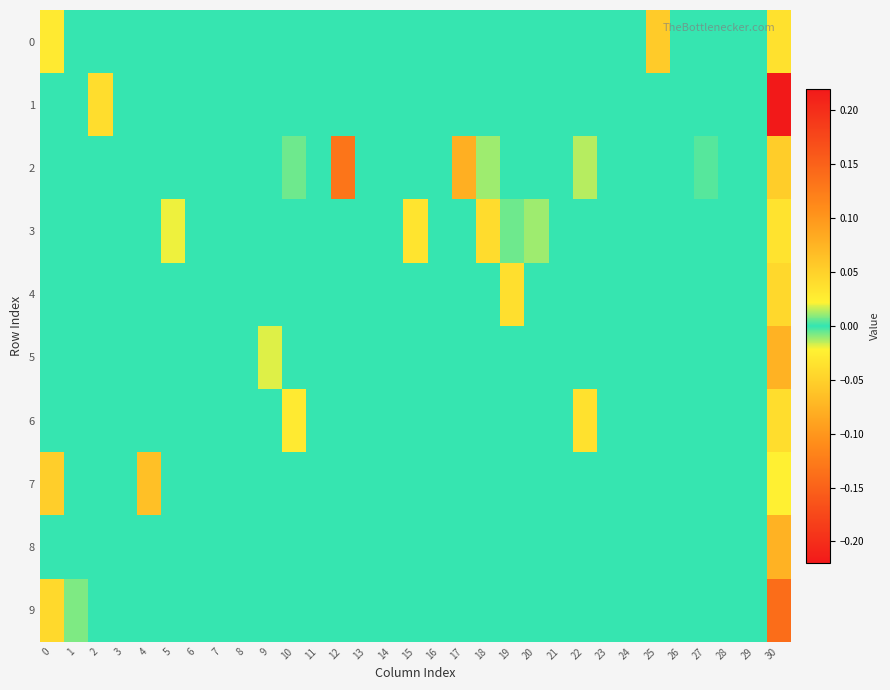

Reading left to right, what are all the values shown in this chart?

0: 0=0.0	1=0.0	2=0.0	3=0.0	4=0.0	5=0.0	6=0.0	7=0.0	8=0.0	9=0.0	10=0.0	11=0.0	12=0.0	13=0.0	14=0.0	15=0.0	16=0.0	17=0.0	18=0.0	19=0.0	20=0.0	21=0.0	22=0.0	23=0.0	24=0.0	25=-0.1	26=0.0	27=0.0	28=0.0	29=0.0	30=0.0
1: 0=0.0	1=0.0	2=0.0	3=0.0	4=0.0	5=0.0	6=0.0	7=0.0	8=0.0	9=0.0	10=0.0	11=0.0	12=0.0	13=0.0	14=0.0	15=0.0	16=0.0	17=0.0	18=0.0	19=0.0	20=0.0	21=0.0	22=0.0	23=0.0	24=0.0	25=0.0	26=0.0	27=0.0	28=0.0	29=0.0	30=0.2
2: 0=0.0	1=0.0	2=0.0	3=0.0	4=0.0	5=0.0	6=0.0	7=0.0	8=0.0	9=0.0	10=-0.0	11=0.0	12=-0.1	13=0.0	14=0.0	15=0.0	16=0.0	17=0.1	18=0.0	19=0.0	20=0.0	21=0.0	22=0.0	23=0.0	24=0.0	25=0.0	26=0.0	27=-0.0	28=0.0	29=0.0	30=-0.1
3: 0=0.0	1=0.0	2=0.0	3=0.0	4=0.0	5=0.0	6=0.0	7=0.0	8=0.0	9=0.0	10=0.0	11=0.0	12=0.0	13=0.0	14=0.0	15=0.0	16=0.0	17=0.0	18=-0.0	19=-0.0	20=-0.0	21=0.0	22=0.0	23=0.0	24=0.0	25=0.0	26=0.0	27=0.0	28=0.0	29=0.0	30=0.0
4: 0=0.0	1=0.0	2=0.0	3=0.0	4=0.0	5=0.0	6=0.0	7=0.0	8=0.0	9=0.0	10=0.0	11=0.0	12=0.0	13=0.0	14=0.0	15=0.0	16=0.0	17=0.0	18=0.0	19=-0.0	20=0.0	21=0.0	22=0.0	23=0.0	24=0.0	25=0.0	26=0.0	27=0.0	28=0.0	29=0.0	30=-0.0
5: 0=0.0	1=0.0	2=0.0	3=0.0	4=0.0	5=0.0	6=0.0	7=0.0	8=0.0	9=-0.0	10=0.0	11=0.0	12=0.0	13=0.0	14=0.0	15=0.0	16=0.0	17=0.0	18=0.0	19=0.0	20=0.0	21=0.0	22=0.0	23=0.0	24=0.0	25=0.0	26=0.0	27=0.0	28=0.0	29=0.0	30=-0.1
6: 0=0.0	1=0.0	2=0.0	3=0.0	4=0.0	5=0.0	6=0.0	7=0.0	8=0.0	9=0.0	10=-0.0	11=0.0	12=0.0	13=0.0	14=0.0	15=0.0	16=0.0	17=0.0	18=0.0	19=0.0	20=0.0	21=0.0	22=0.0	23=0.0	24=0.0	25=0.0	26=0.0	27=0.0	28=0.0	29=0.0	30=-0.0
7: 0=0.1	1=0.0	2=0.0	3=0.0	4=0.1	5=0.0	6=0.0	7=0.0	8=0.0	9=0.0	10=0.0	11=0.0	12=0.0	13=0.0	14=0.0	15=0.0	16=0.0	17=0.0	18=0.0	19=0.0	20=0.0	21=0.0	22=0.0	23=0.0	24=0.0	25=0.0	26=0.0	27=0.0	28=0.0	29=0.0	30=0.0
8: 0=0.0	1=0.0	2=0.0	3=0.0	4=0.0	5=0.0	6=0.0	7=0.0	8=0.0	9=0.0	10=0.0	11=0.0	12=0.0	13=0.0	14=0.0	15=0.0	16=0.0	17=0.0	18=0.0	19=0.0	20=0.0	21=0.0	22=0.0	23=0.0	24=0.0	25=0.0	26=0.0	27=0.0	28=0.0	29=0.0	30=0.1
9: 0=0.0	1=0.0	2=0.0	3=0.0	4=0.0	5=0.0	6=0.0	7=0.0	8=0.0	9=0.0	10=0.0	11=0.0	12=0.0	13=0.0	14=0.0	15=0.0	16=0.0	17=0.0	18=0.0	19=0.0	20=0.0	21=0.0	22=0.0	23=0.0	24=0.0	25=0.0	26=0.0	27=0.0	28=0.0	29=0.0	30=-0.1